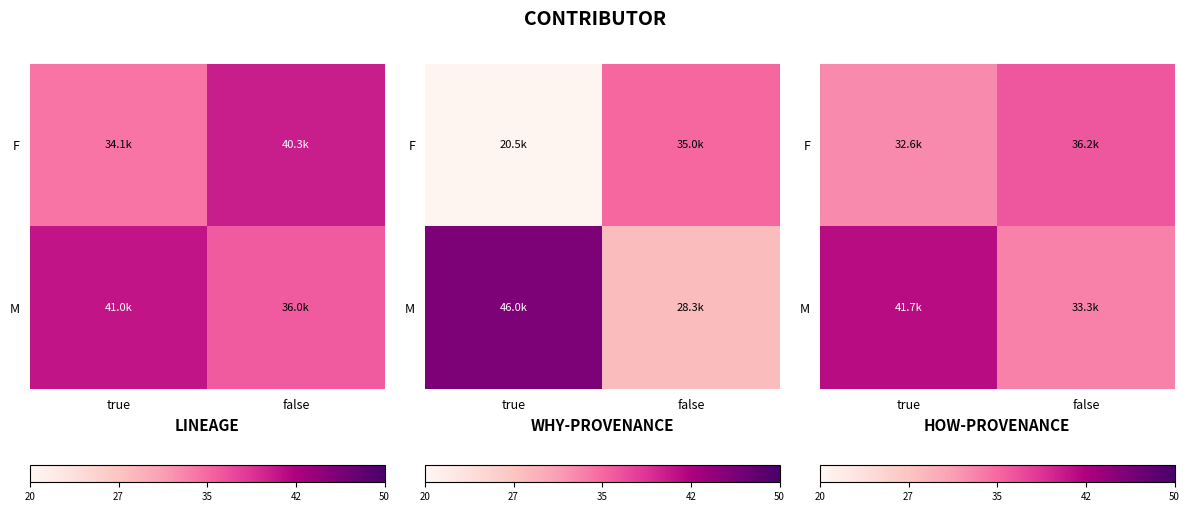

What value does the M series have at true?

41657.2